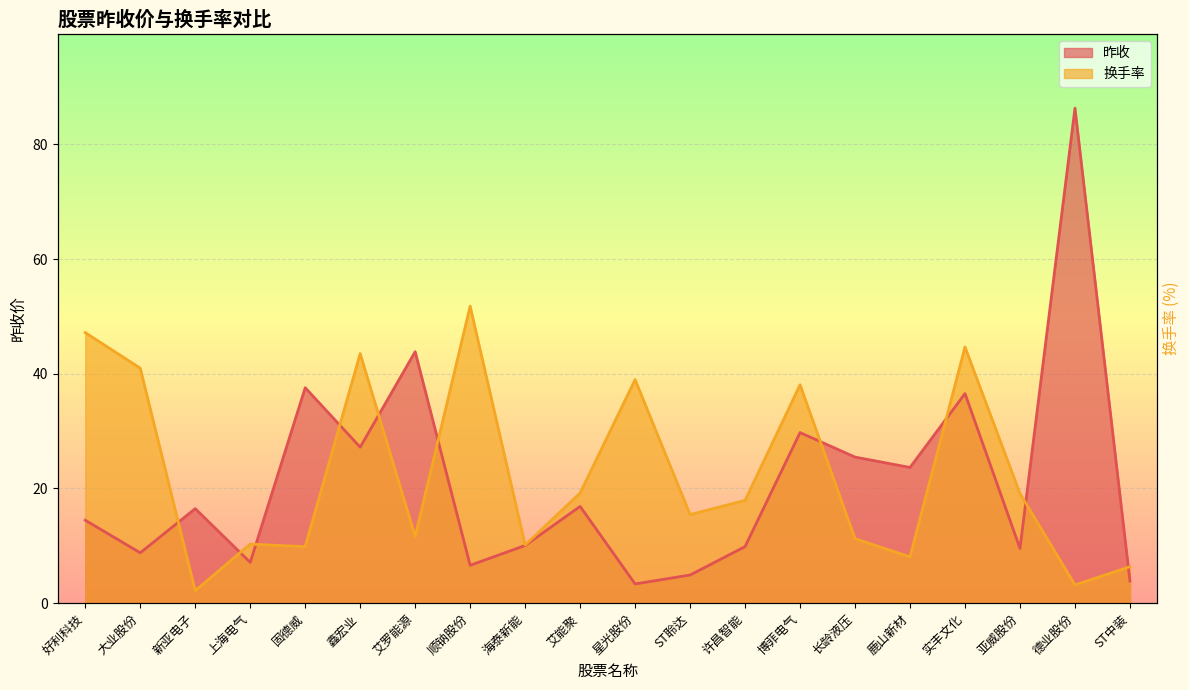

Which series has the largest range (max minus min)?

昨收